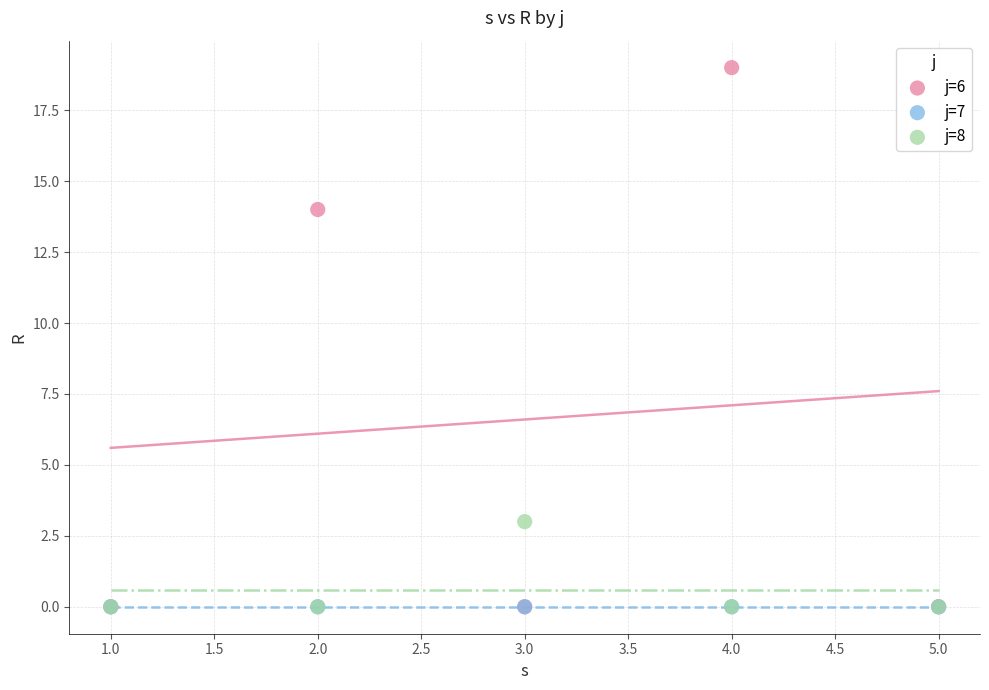

Across all series, what Y value is closest to 9?

14